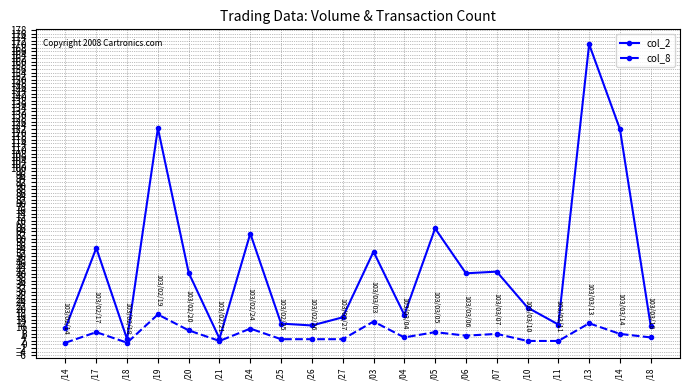

At which category does col_2 reach its first local valley?

/18